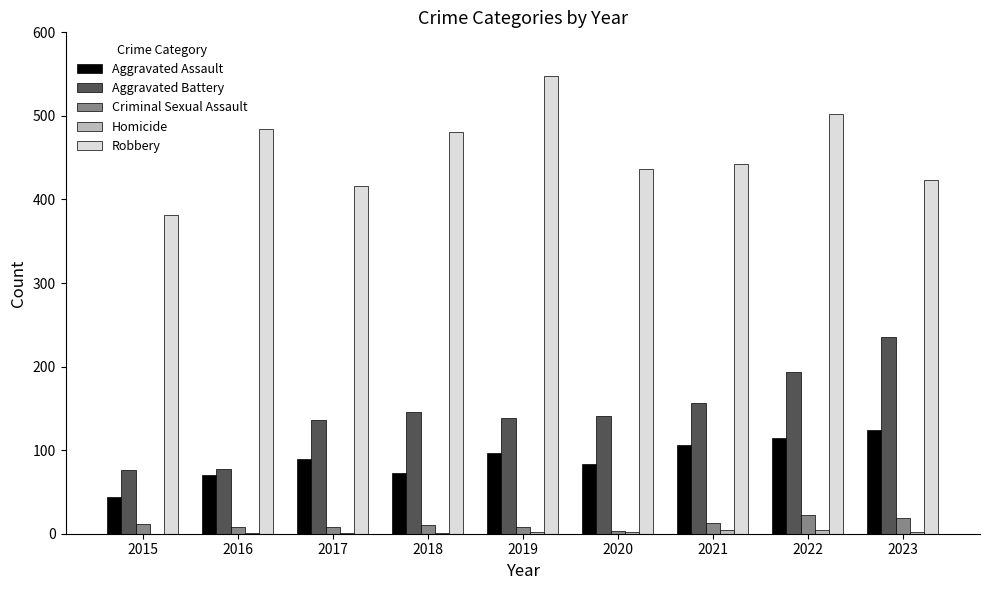

Which category has the highest value in the Aggravated Battery series?

2023